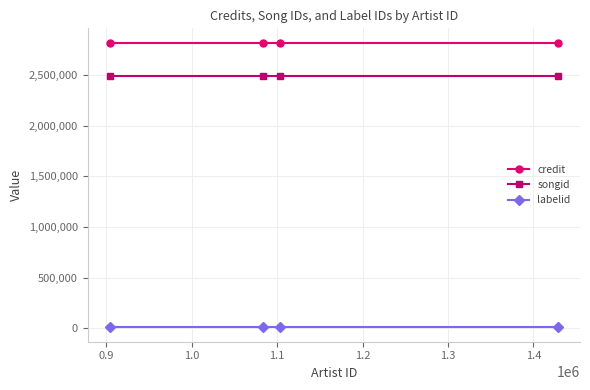

True or false: songid has more than 1 points higher than both neighbors.

False